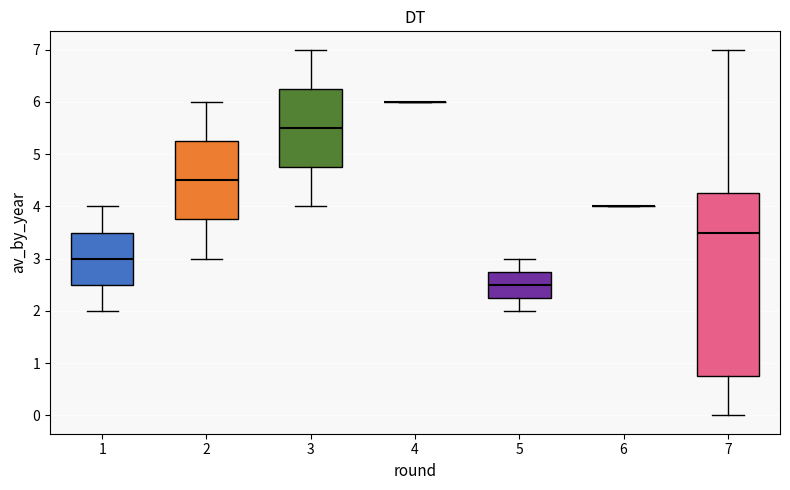

Reading left to right, transcribe this box plot: for each box, give where its median line is, the range the box spans, and where its two whiskers end, as read against the y-axis. The values are not printed on the chart, so give them approximately, as read against the axis.

1: median 3.0, box 2.5 to 3.5, whiskers 2.0 to 4.0
2: median 4.5, box 3.8 to 5.3, whiskers 3.0 to 6.0
3: median 5.5, box 4.8 to 6.3, whiskers 4.0 to 7.0
4: box collapsed to a line at 6.0, whiskers 6.0 to 6.0
5: median 2.5, box 2.3 to 2.8, whiskers 2.0 to 3.0
6: box collapsed to a line at 4.0, whiskers 4.0 to 4.0
7: median 3.5, box 0.8 to 4.3, whiskers 0.0 to 7.0